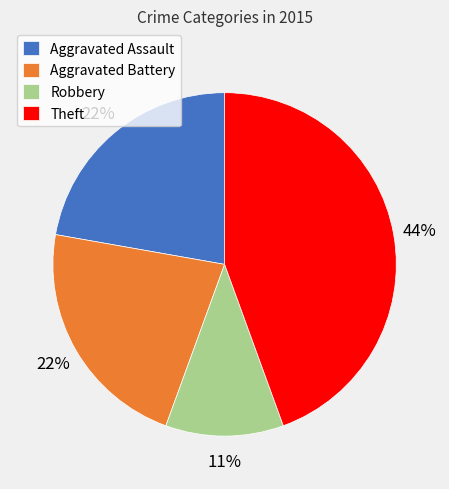

Does Aggravated Assault represent more than half of the total?

No